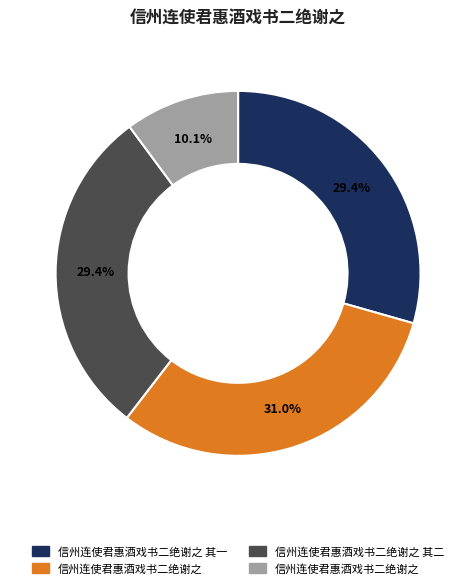

Does any single category account for the majority?

No